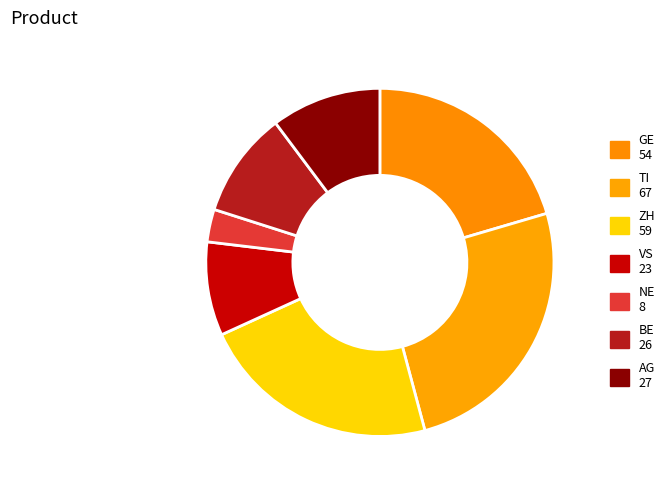

Is the sum of VS and AG greater than half?

No